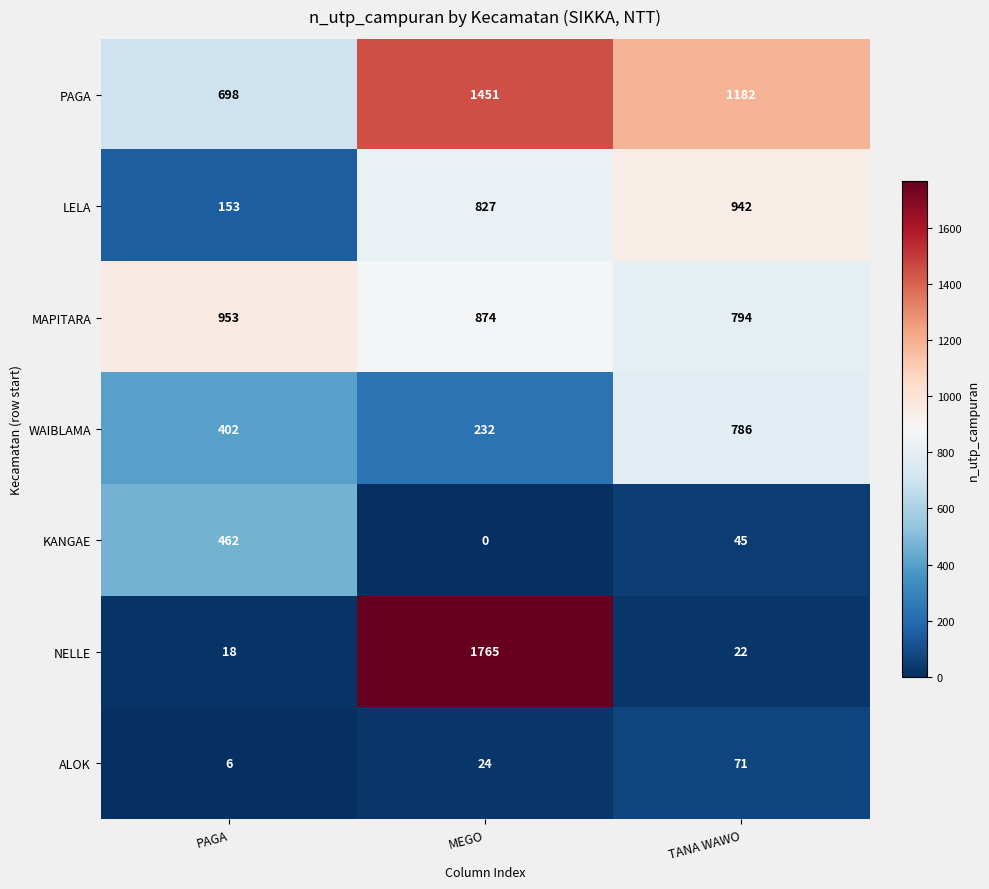

Which series has the largest range (max minus min)?

NELLE